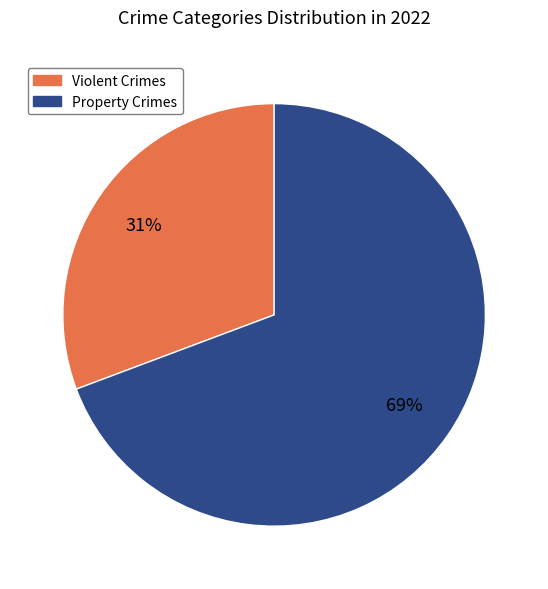

Does any single category account for the majority?

Yes